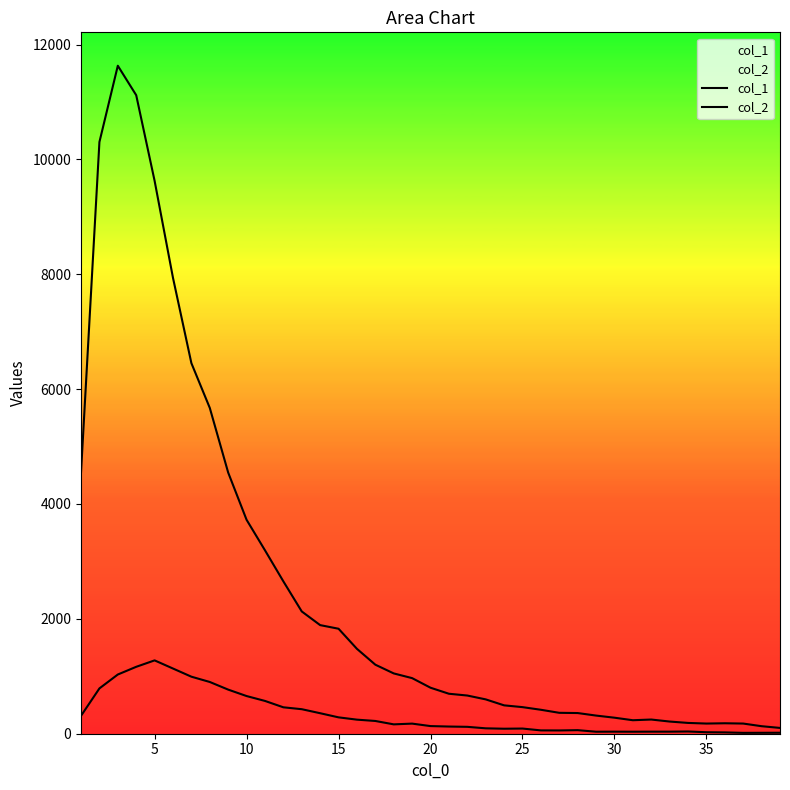

How many lines are shown in the chart?

2